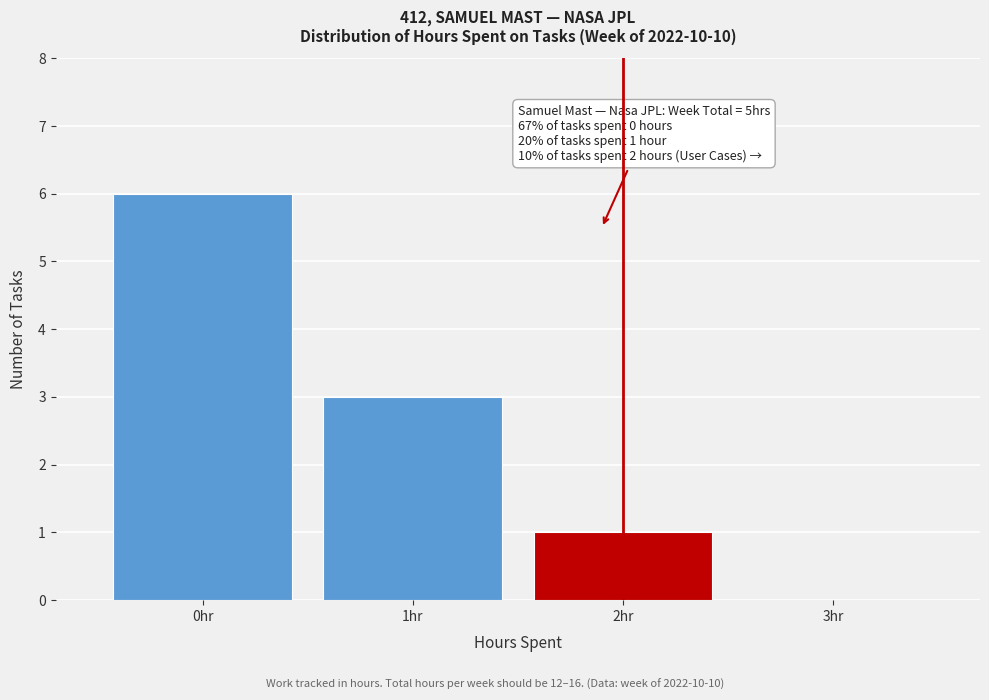

Which range on the x-axis has the tallest bar?

-0.5 to 0.5